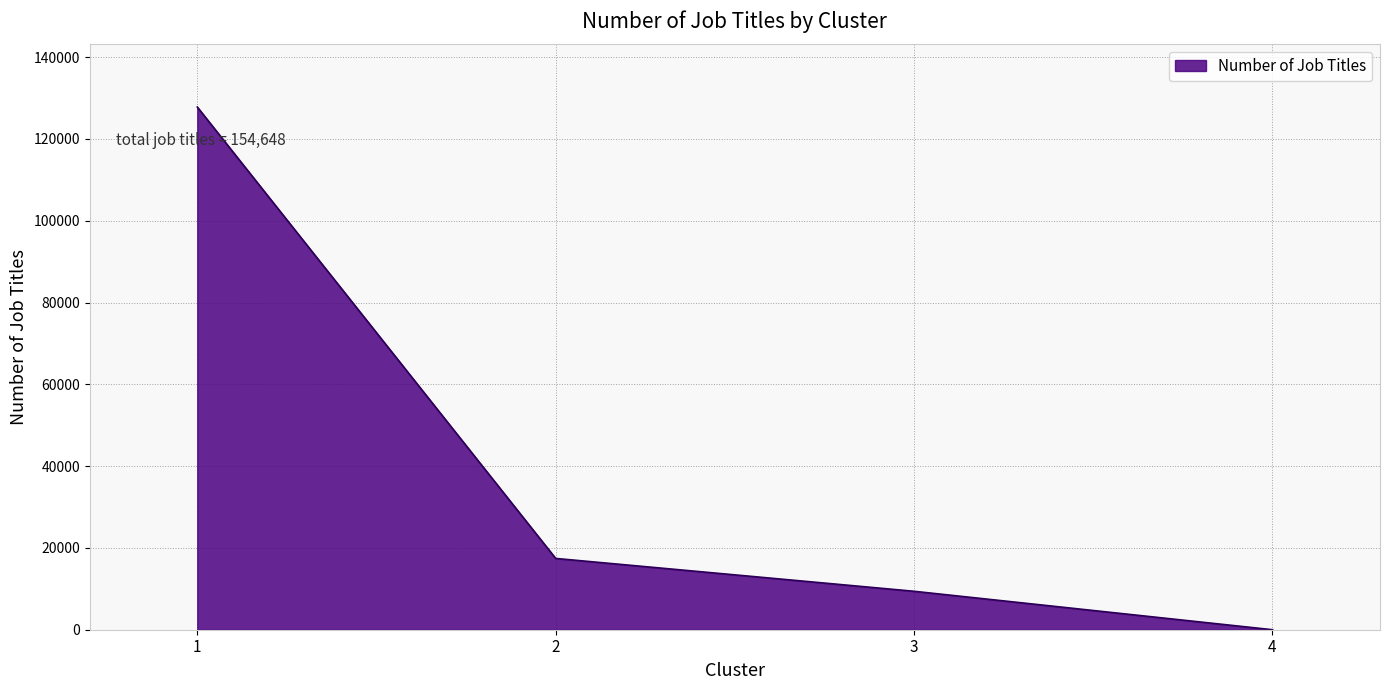

The chart shows a value of 211884 at 1. True or false?

False